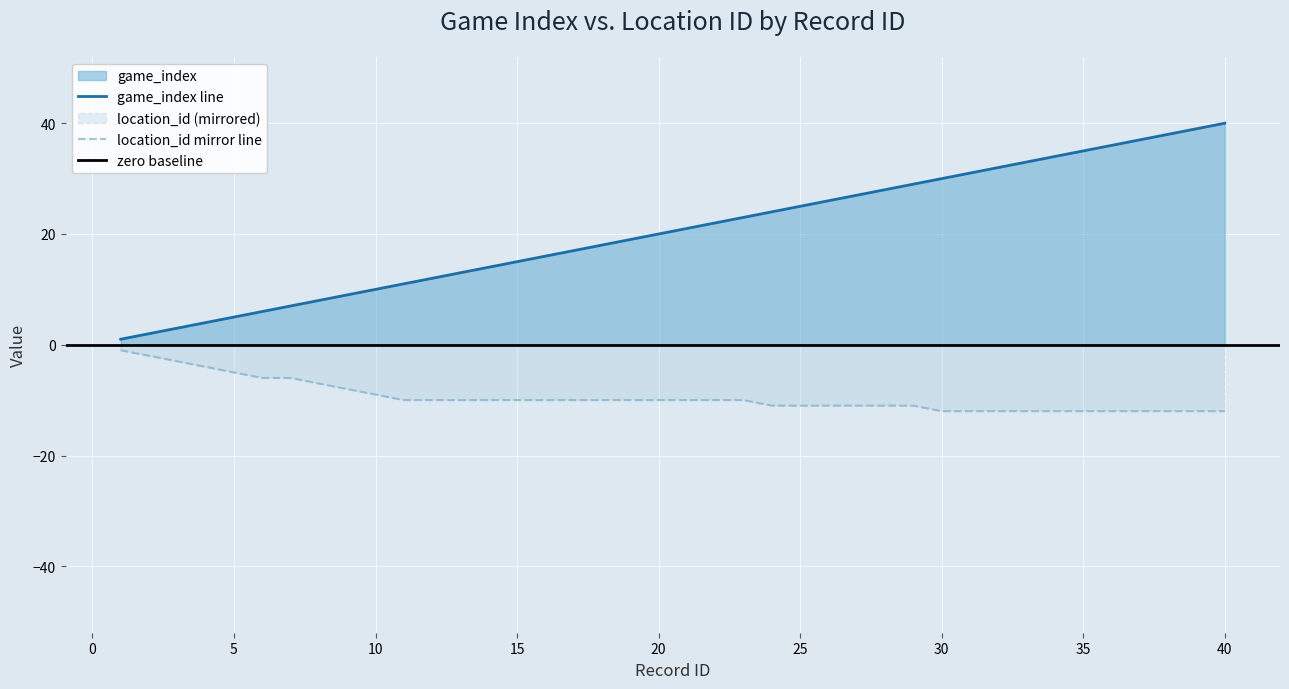

Where does the game_index series first go above 21?

22